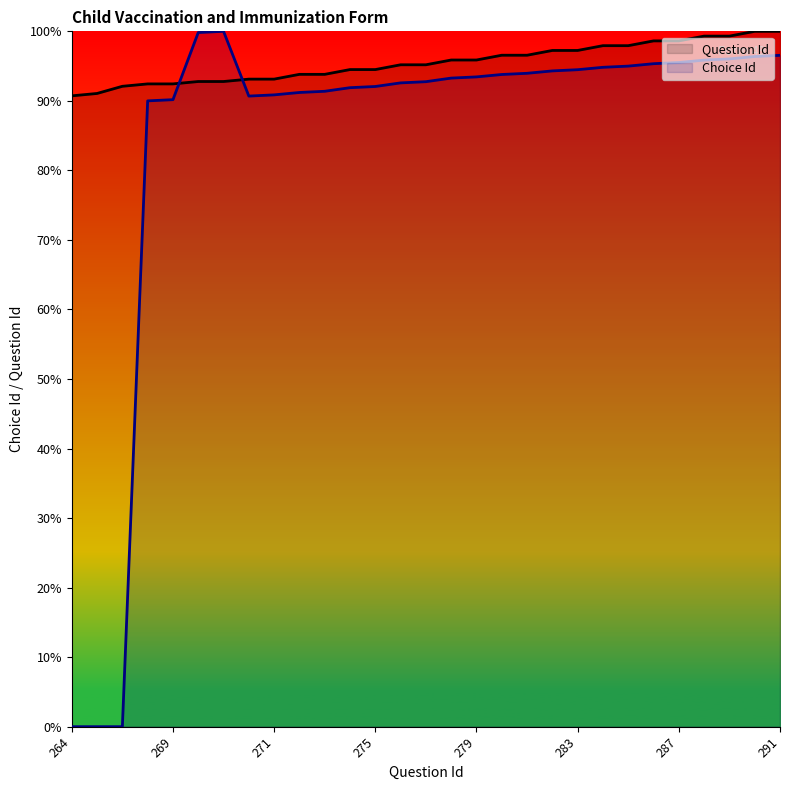

What is the maximum value shown in the chart?

100.0